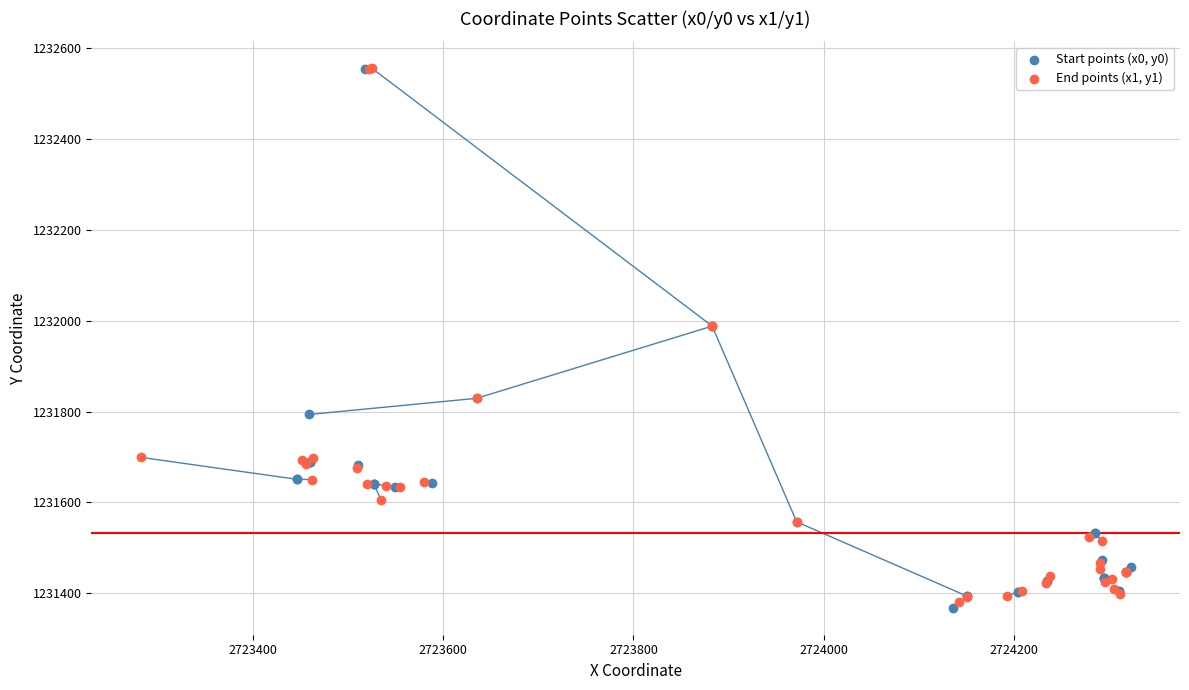

What are all the series names shown in the legend?

Start points (x0, y0), End points (x1, y1)